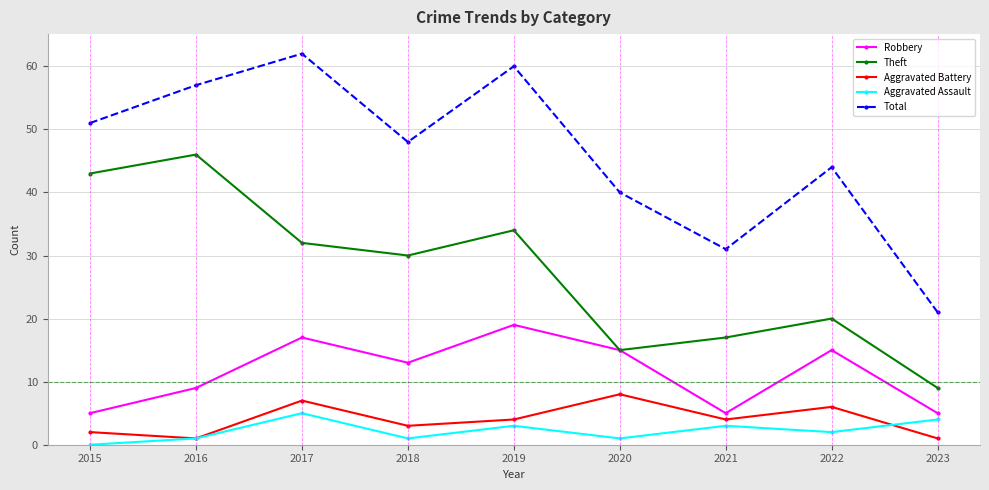

What is the difference between the maximum and minimum values in the Theft series?

37